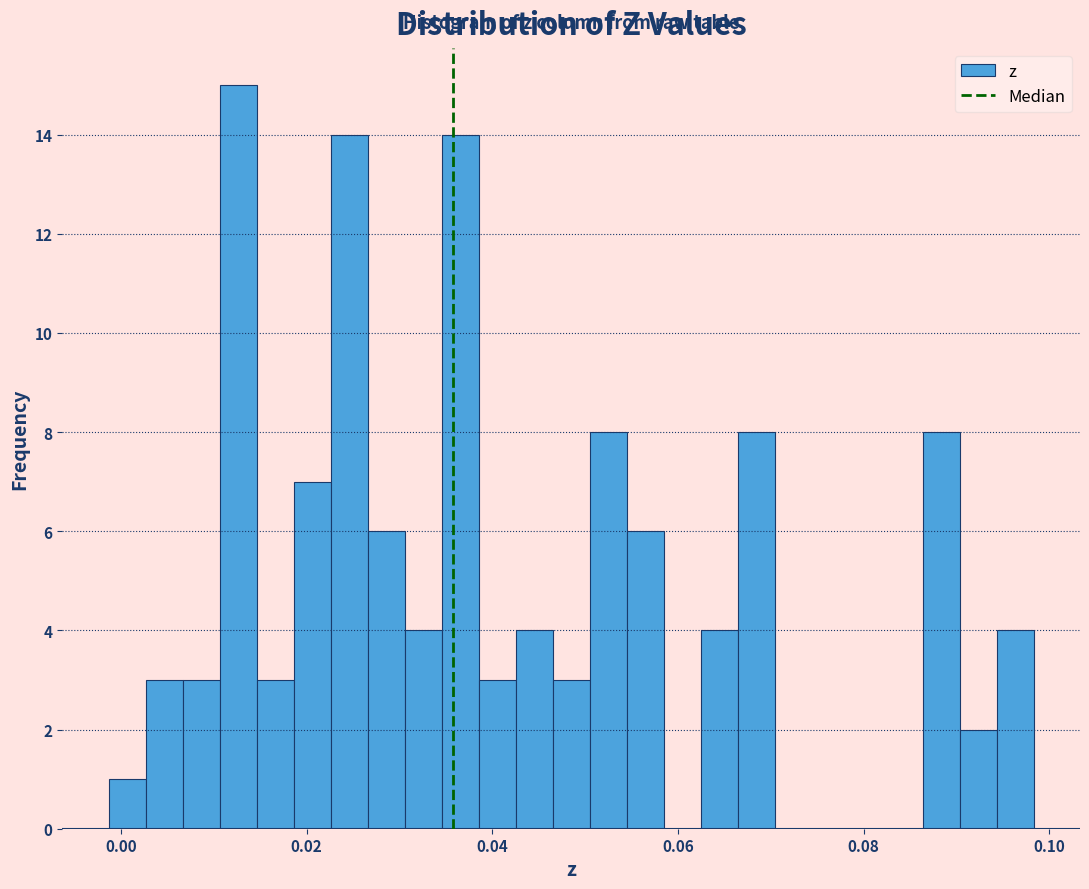

Read against the x-axis, roughly where is the centre of the tallest bar?

0.012